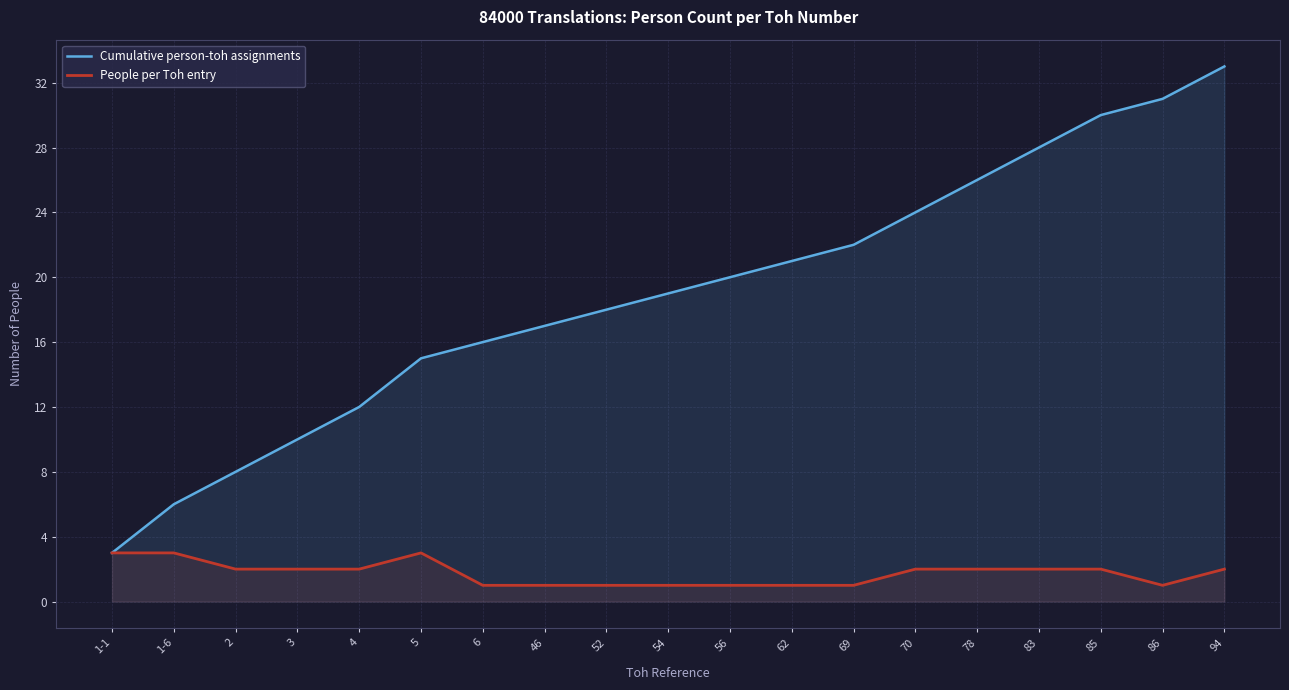

Where is the first local maximum for People per Toh entry?

5